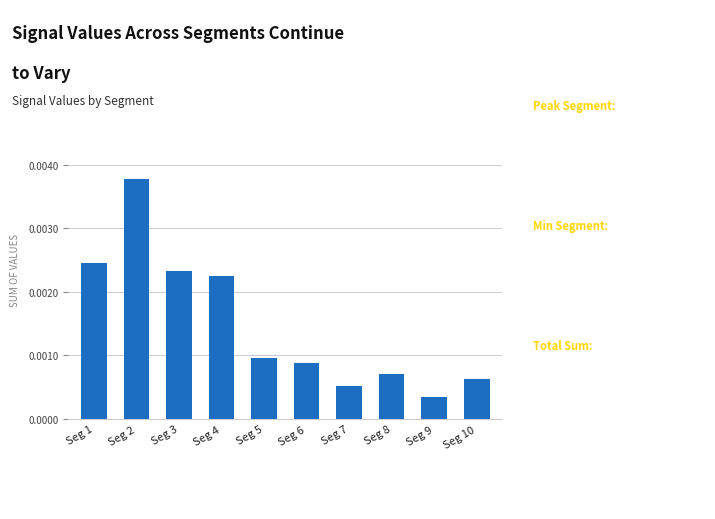

Rank the categories by value from lowest to highest.

Seg 9, Seg 7, Seg 10, Seg 8, Seg 6, Seg 5, Seg 4, Seg 3, Seg 1, Seg 2